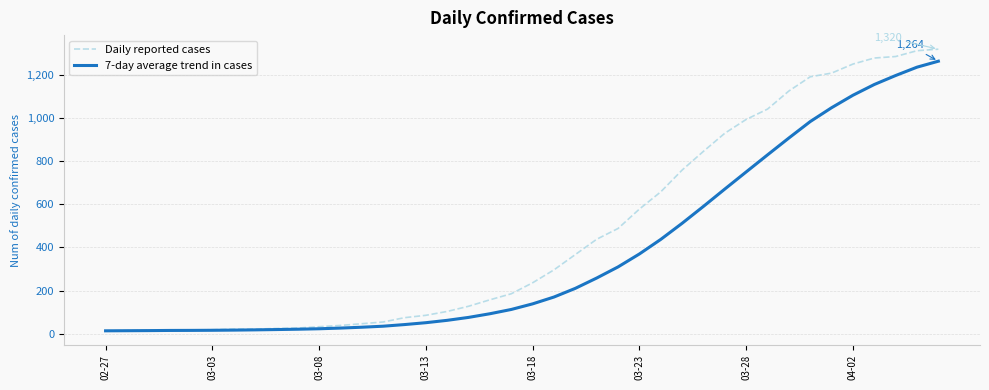

Which series has the largest range (max minus min)?

Daily reported cases